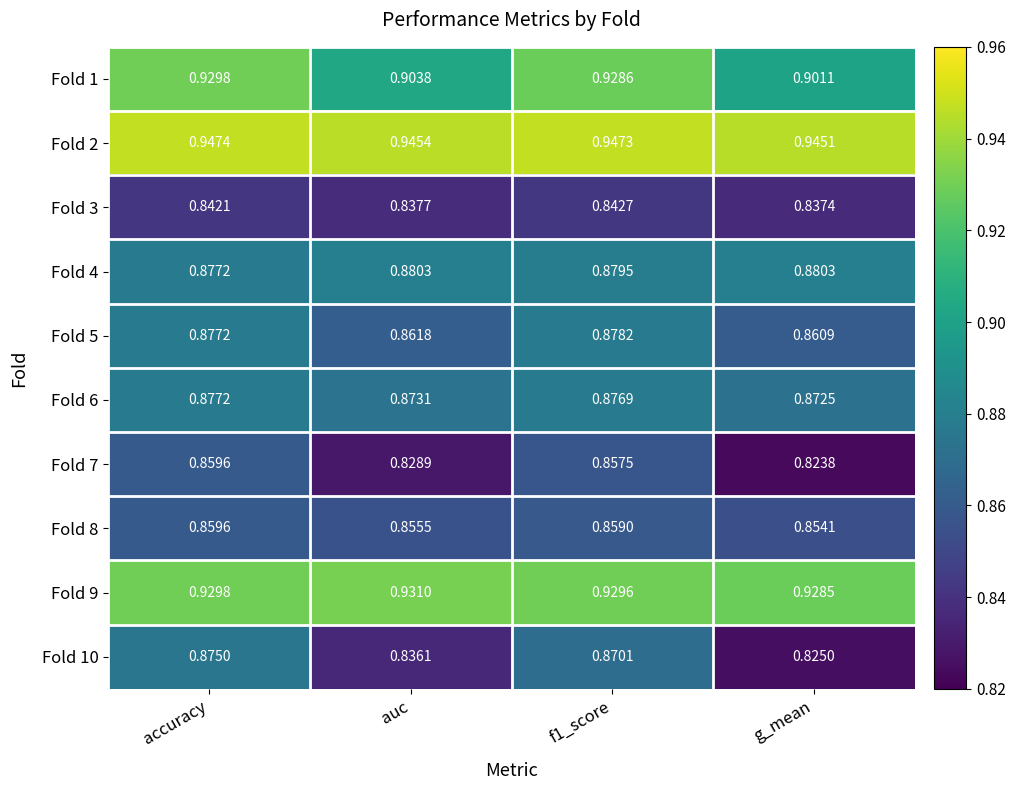

What is the total value across all series at f1_score?

8.9